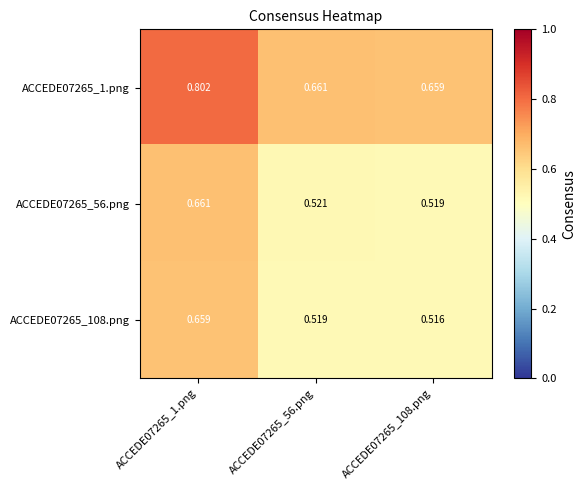

Is the value of ACCEDE07265_1.png at ACCEDE07265_1.png greater than the value of ACCEDE07265_108.png at ACCEDE07265_56.png?

Yes